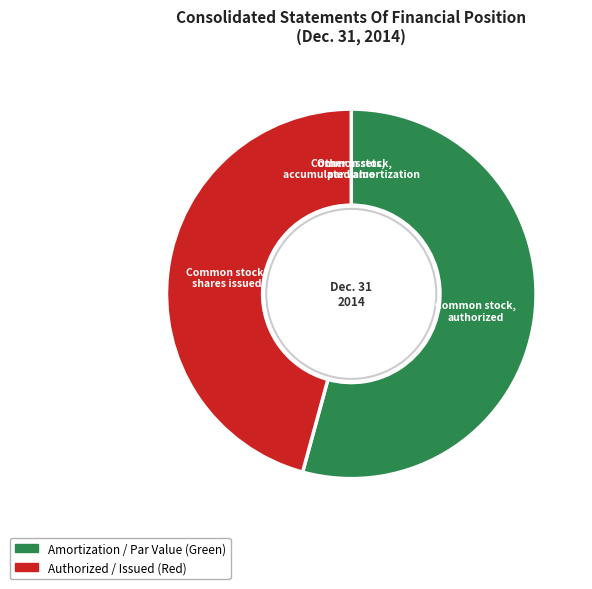

Between Common stock, shares issued and Common stock, authorized, which is larger?

Common stock, authorized